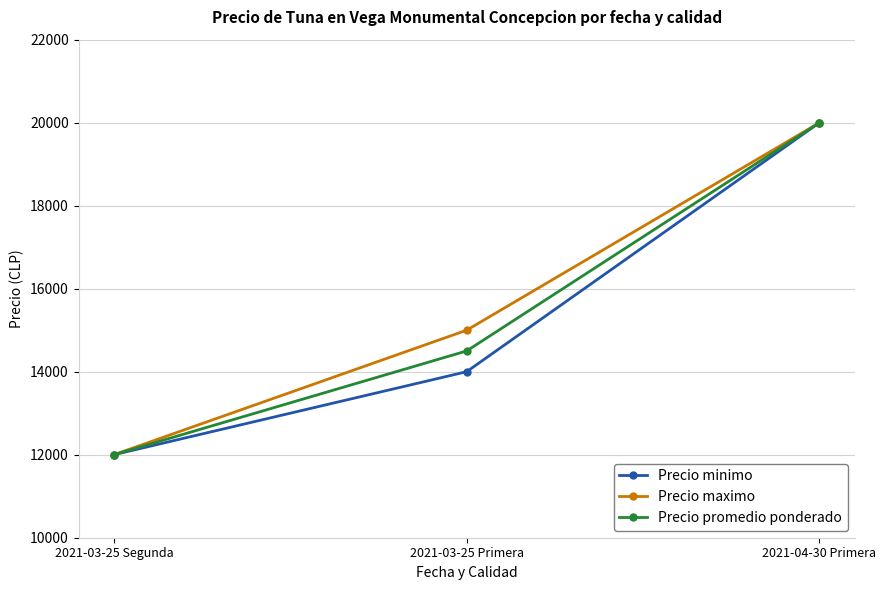

Count the number of data series in this chart.

3